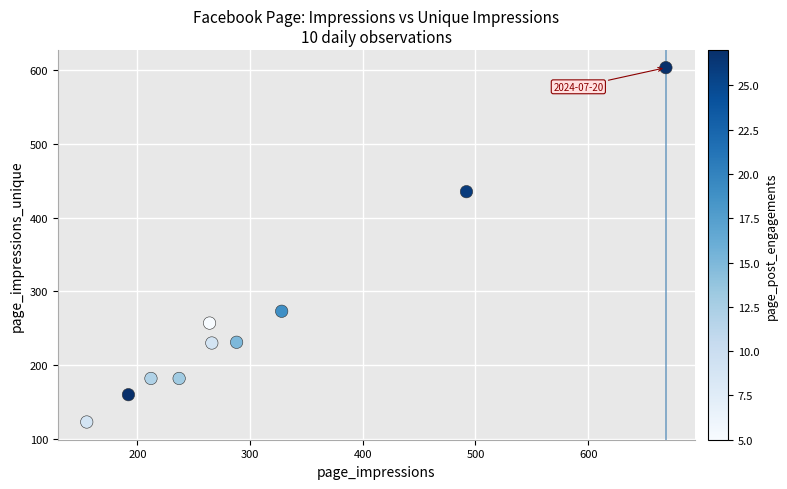

What is the range of Y values (max minus min)?

480